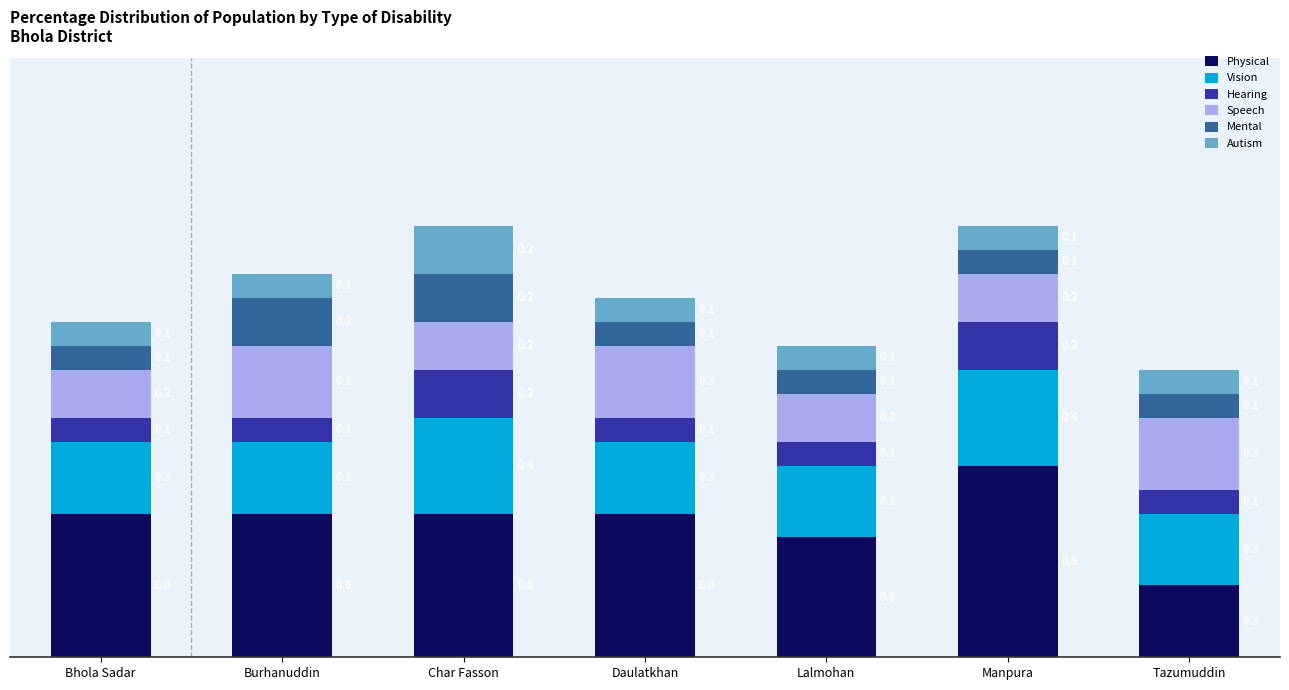

Count the Physical values in the range 0 to 1.

7